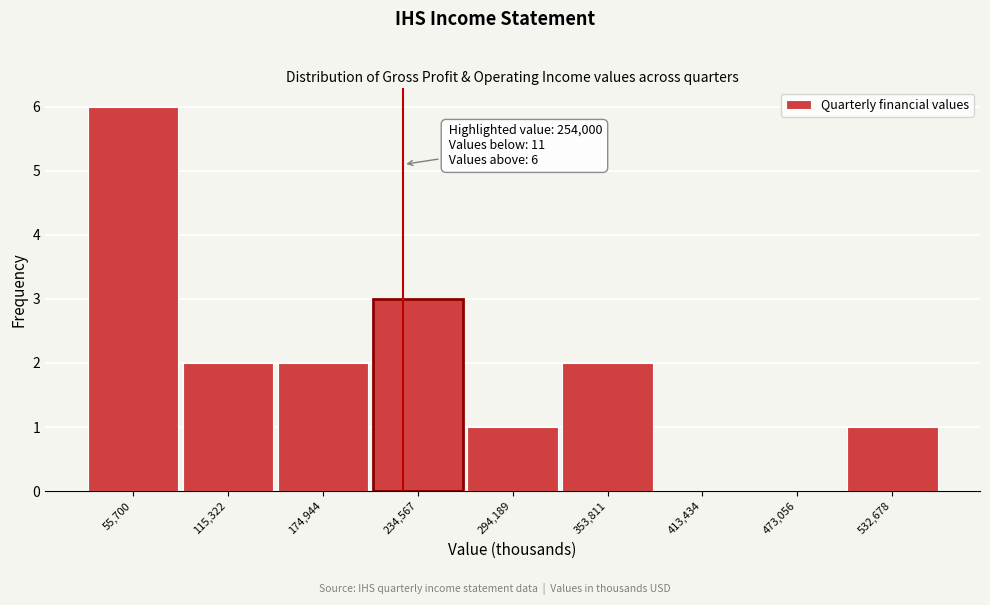

Reading right to left, extract all data points from this chart.

532,678=1	473,056=0	413,434=0	353,811=2	294,189=1	234,567=3	174,944=2	115,322=2	55,700=6